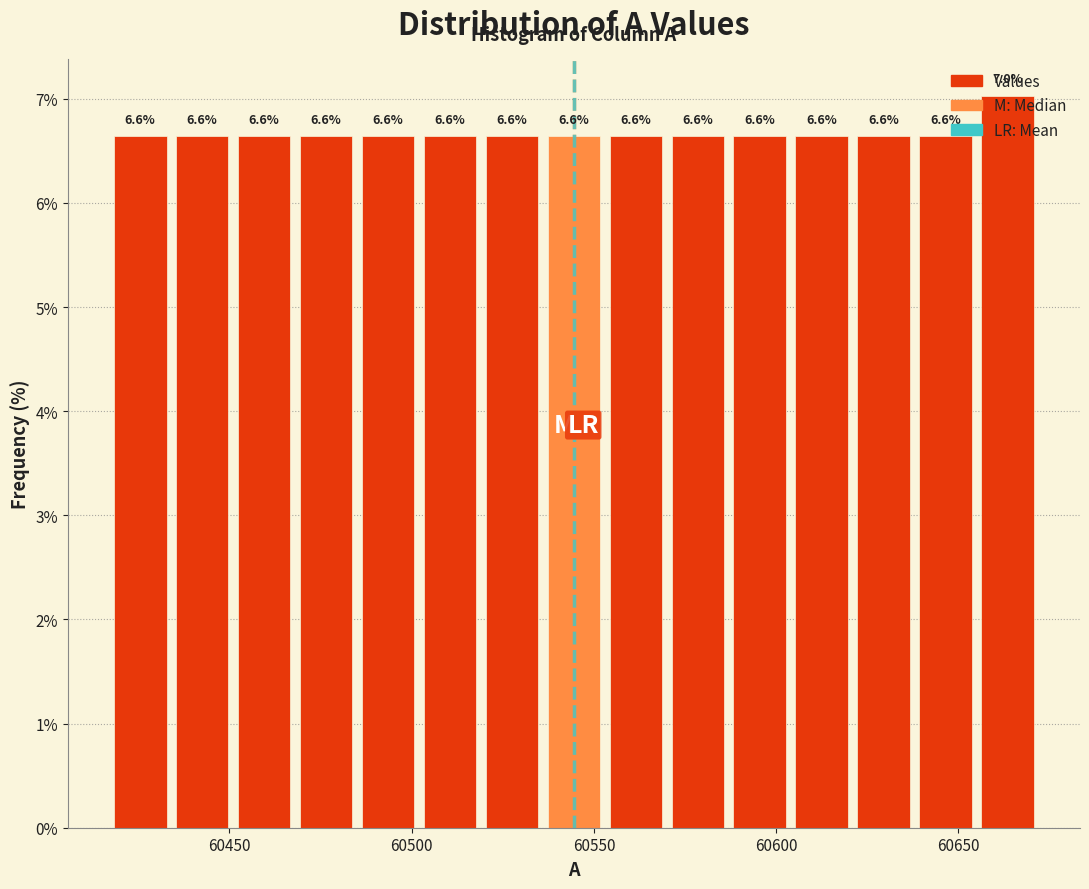

Around what value on the x-axis is the tallest bar? Give the approximate position of its centre, as read against the axis.

60665